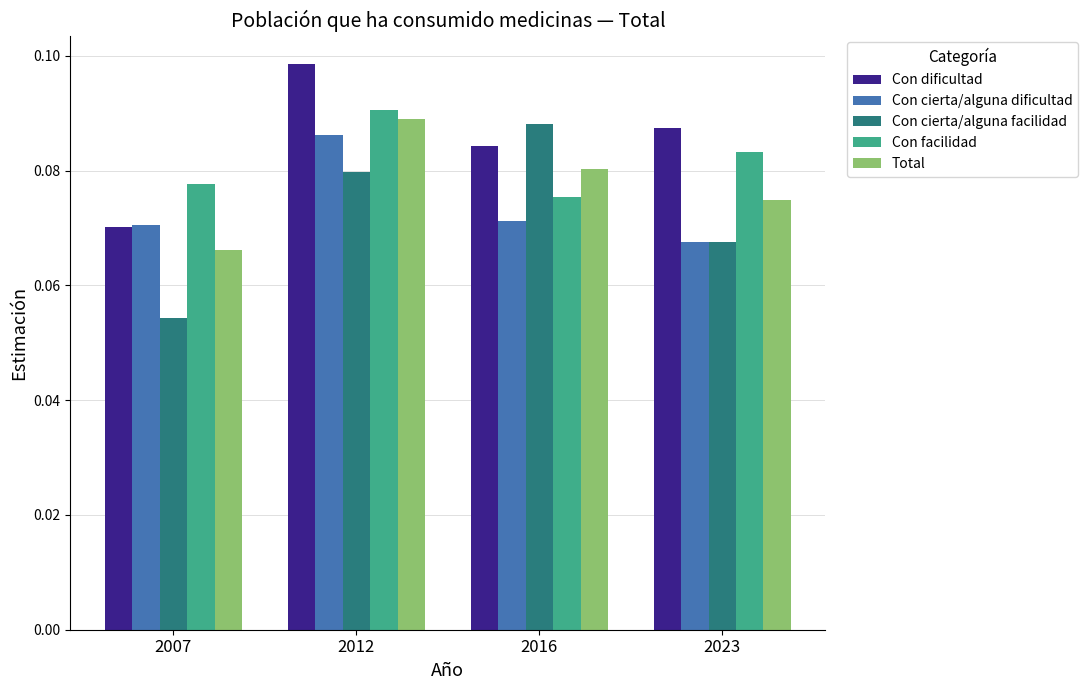

What is the sum of all Con facilidad values?

0.3